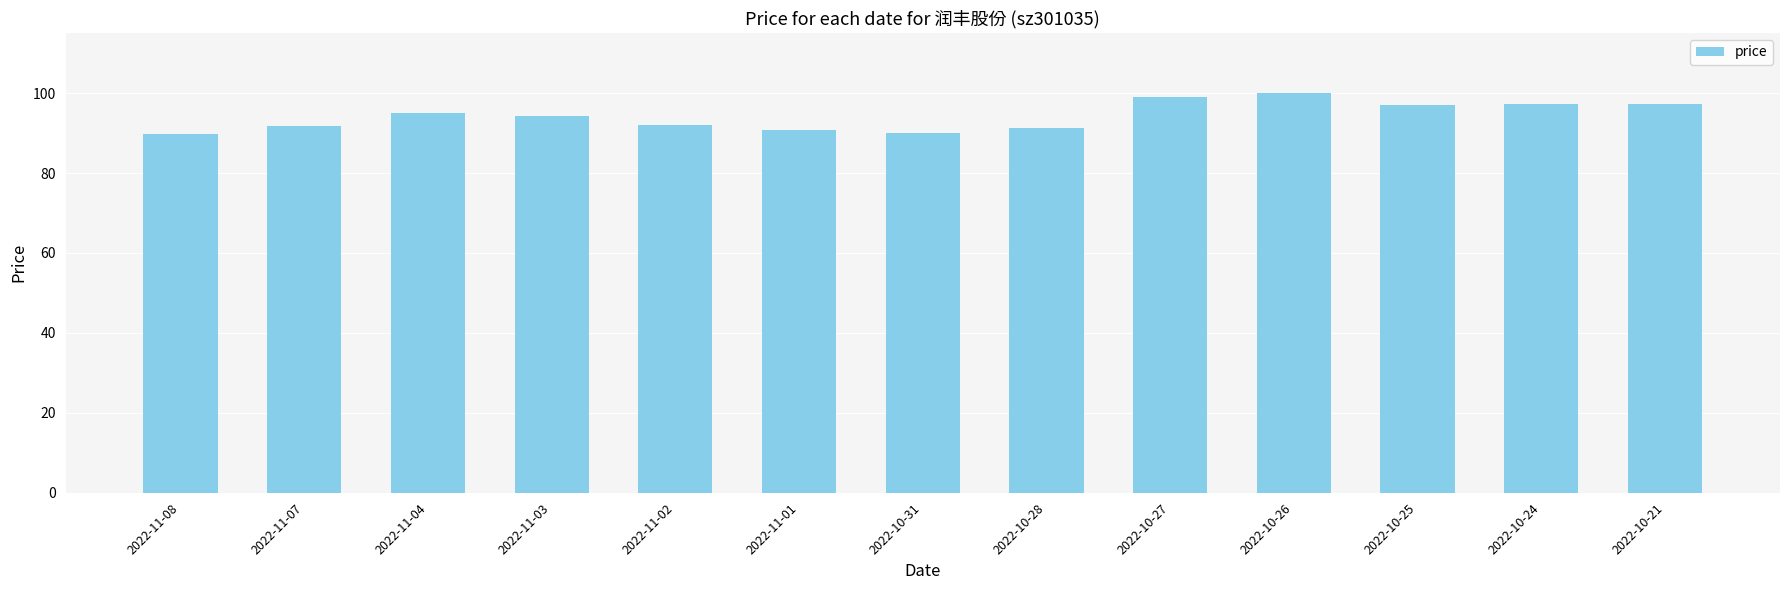

What is the difference between the values at 2022-11-08 and 2022-10-25?

7.4